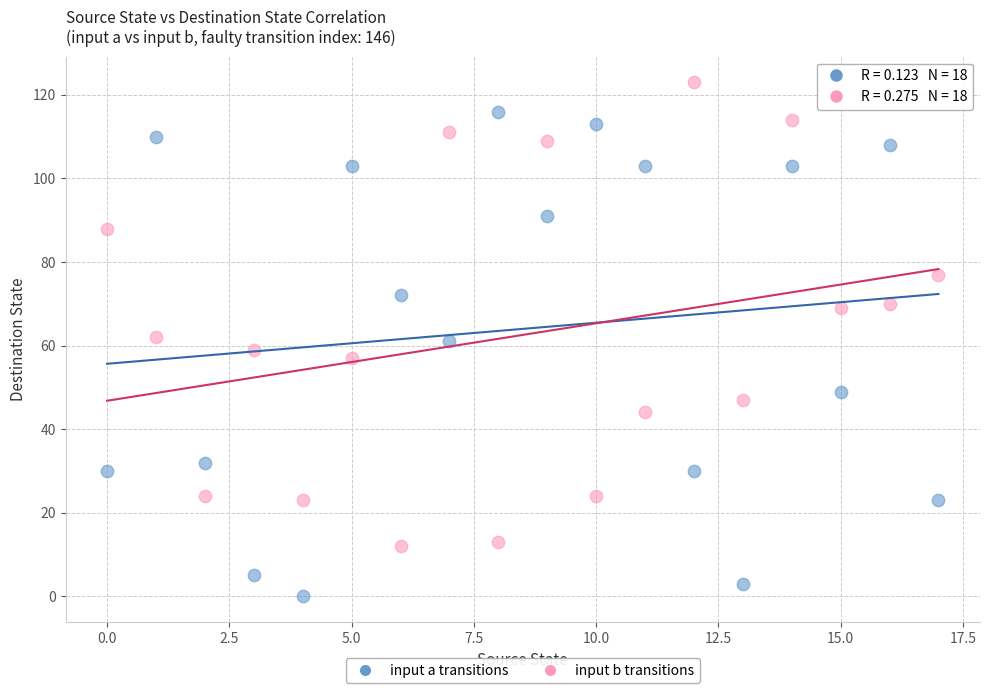

Across all data points, what is the range of Y values (max minus min)?

123